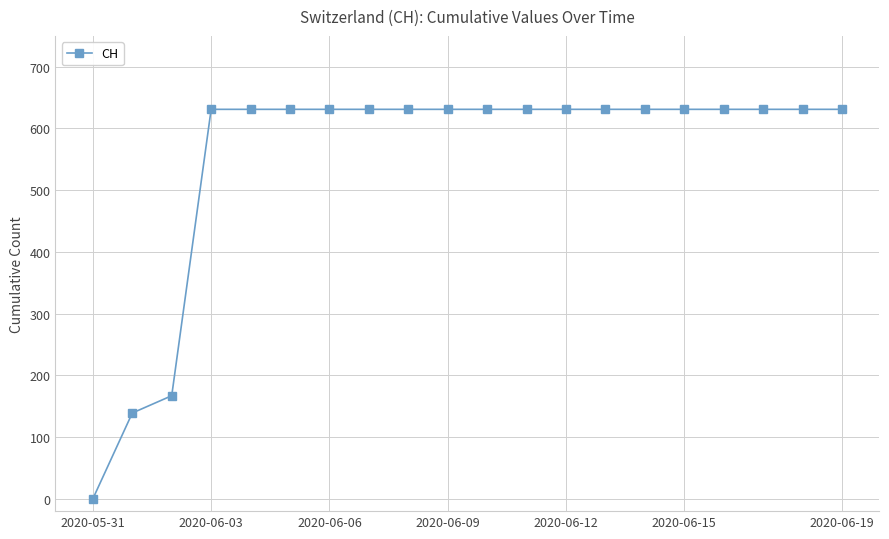

Reading left to right, what are all the values shown in this chart?

0	139	167	631	631	631	631	631	631	631	631	631	631	631	631	631	631	631	631	631